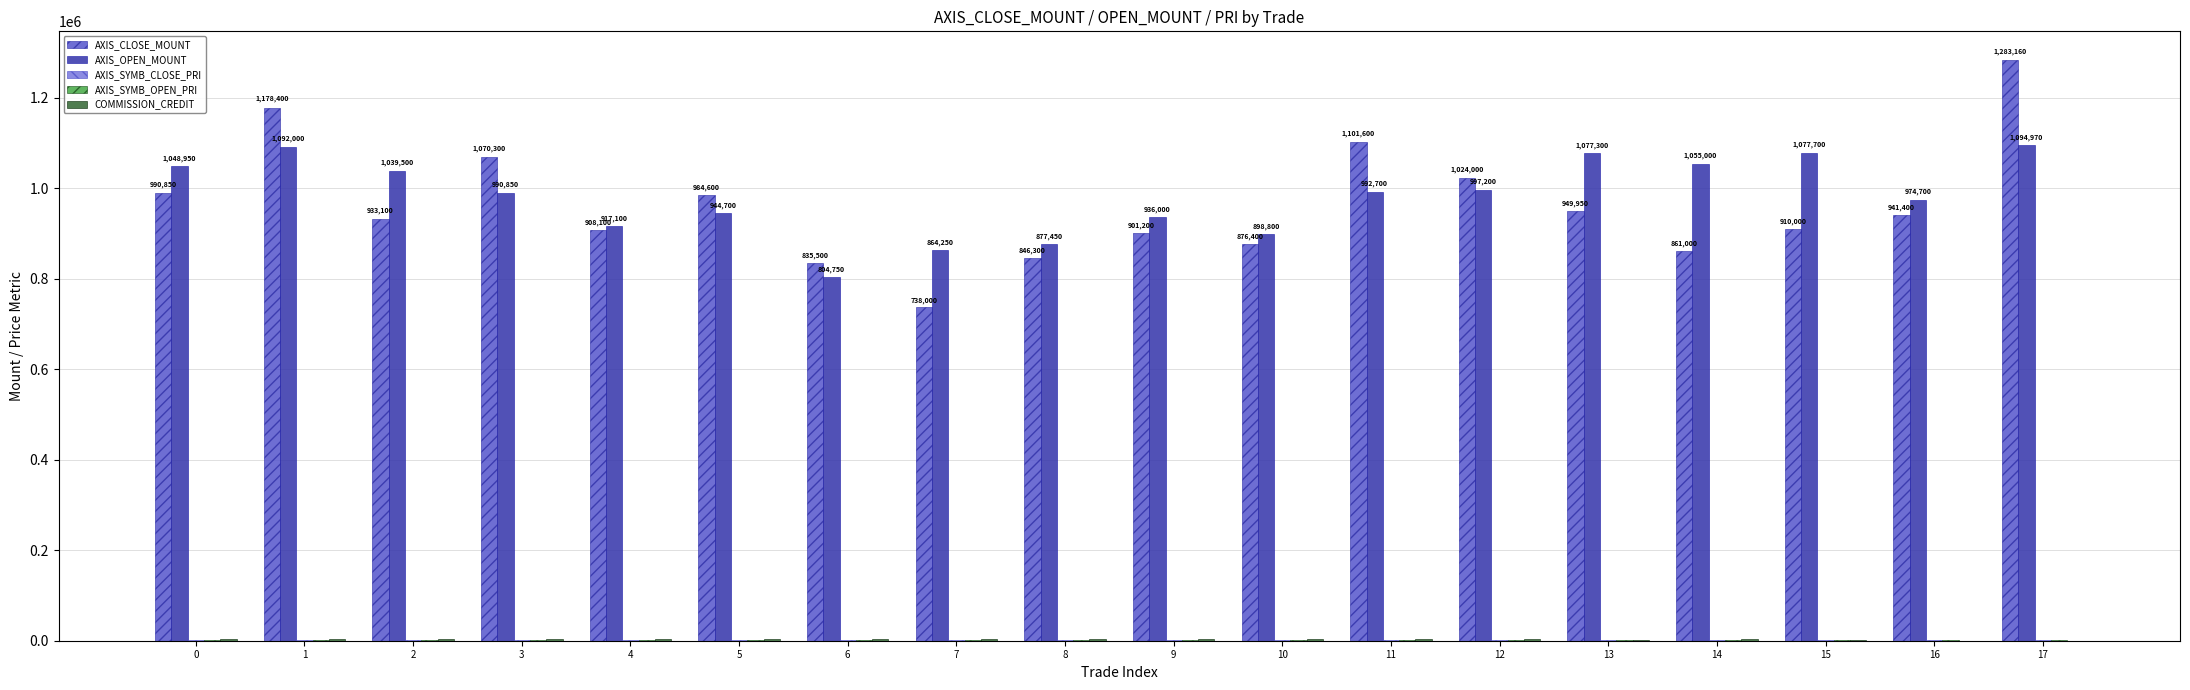

How many groups of bars are there?

18